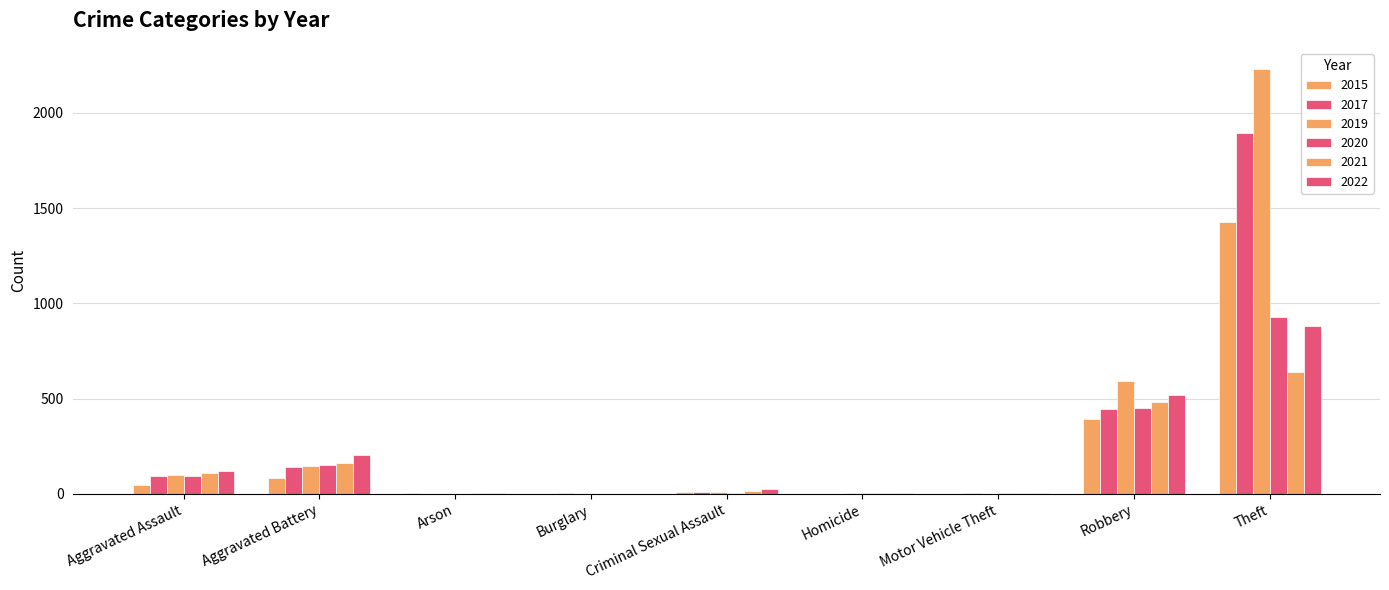

How many groups of bars are there?

9